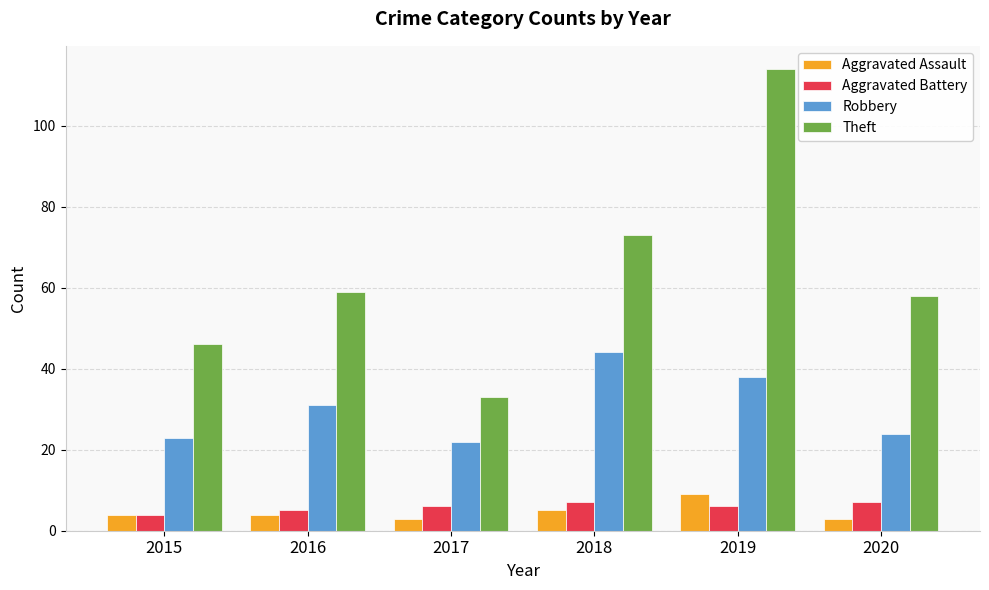

What is the sum of all Aggravated Battery values?

35